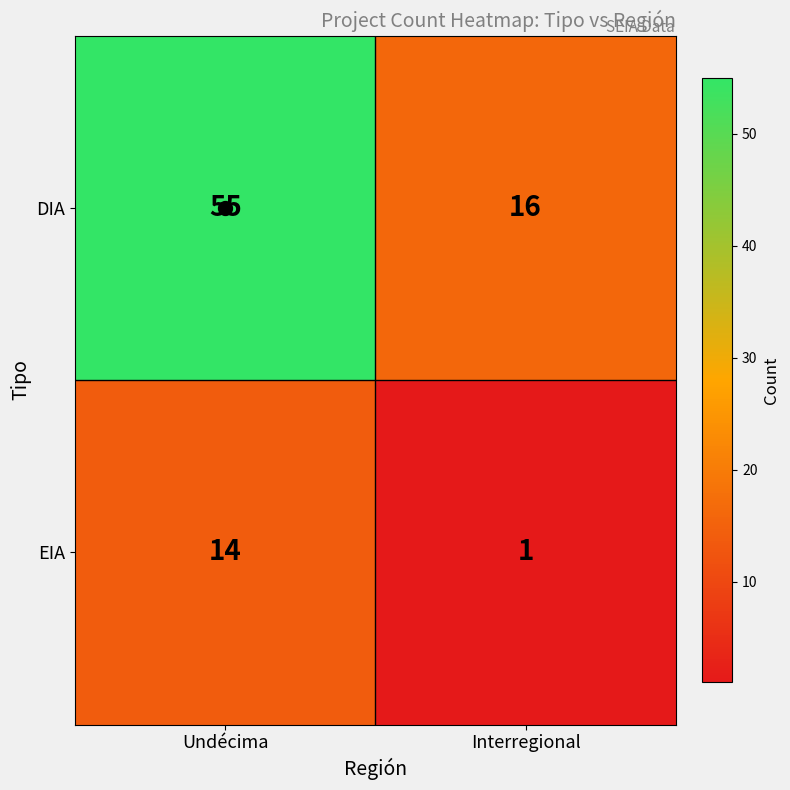

What is the lowest value of the DIA series?

16